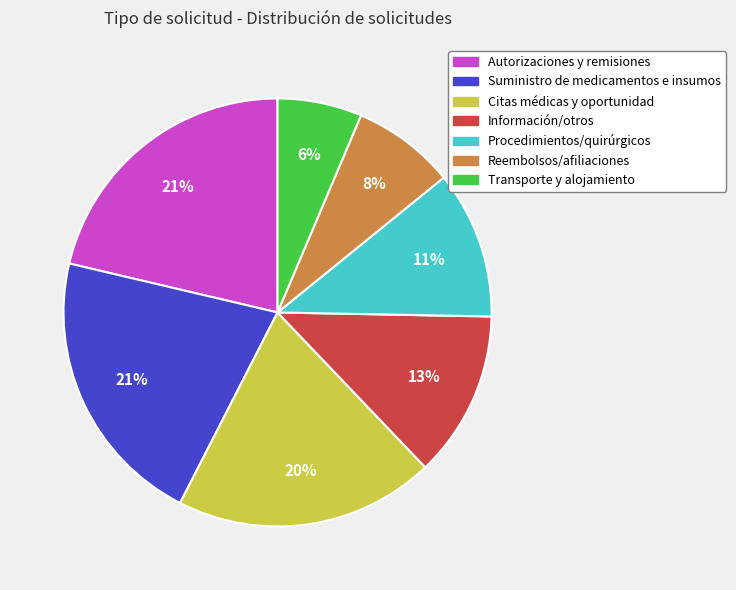

Between Información/otros and Autorizaciones y remisiones, which is larger?

Autorizaciones y remisiones